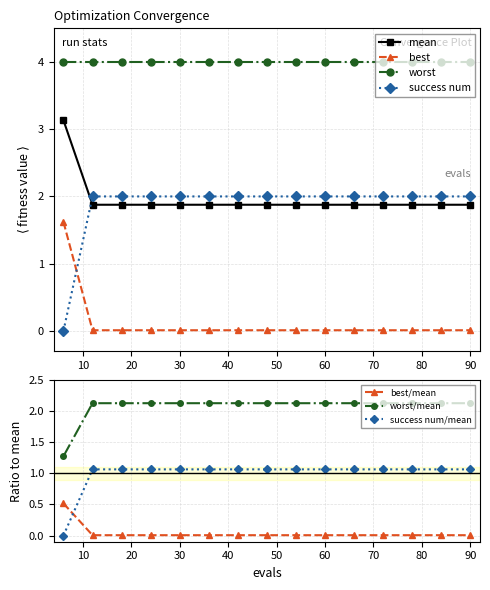

The mean series shows 1.9 at 72. True or false?

True